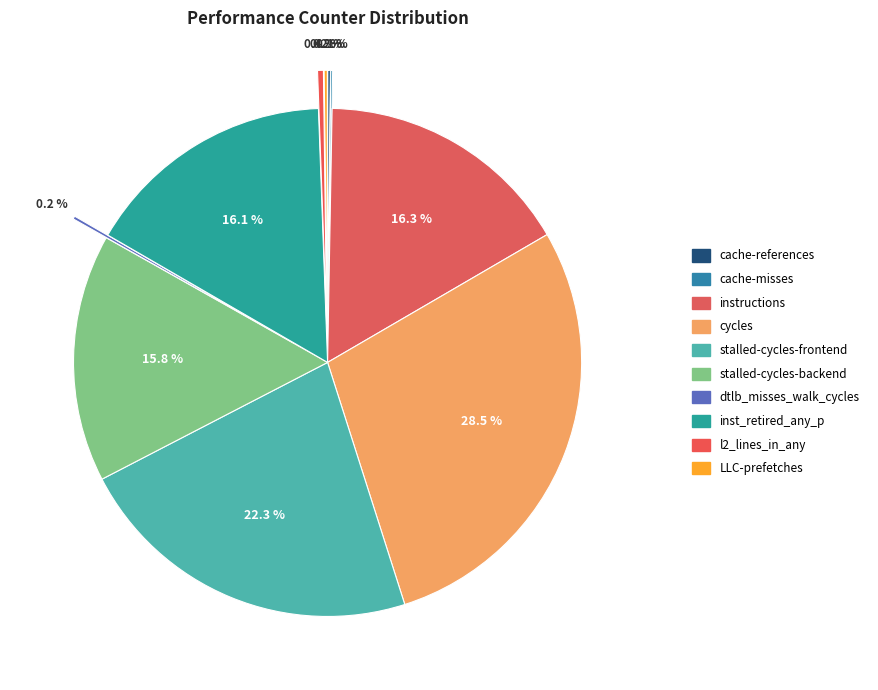

What percentage is NOT represented by stalled-cycles-frontend?

77.7%